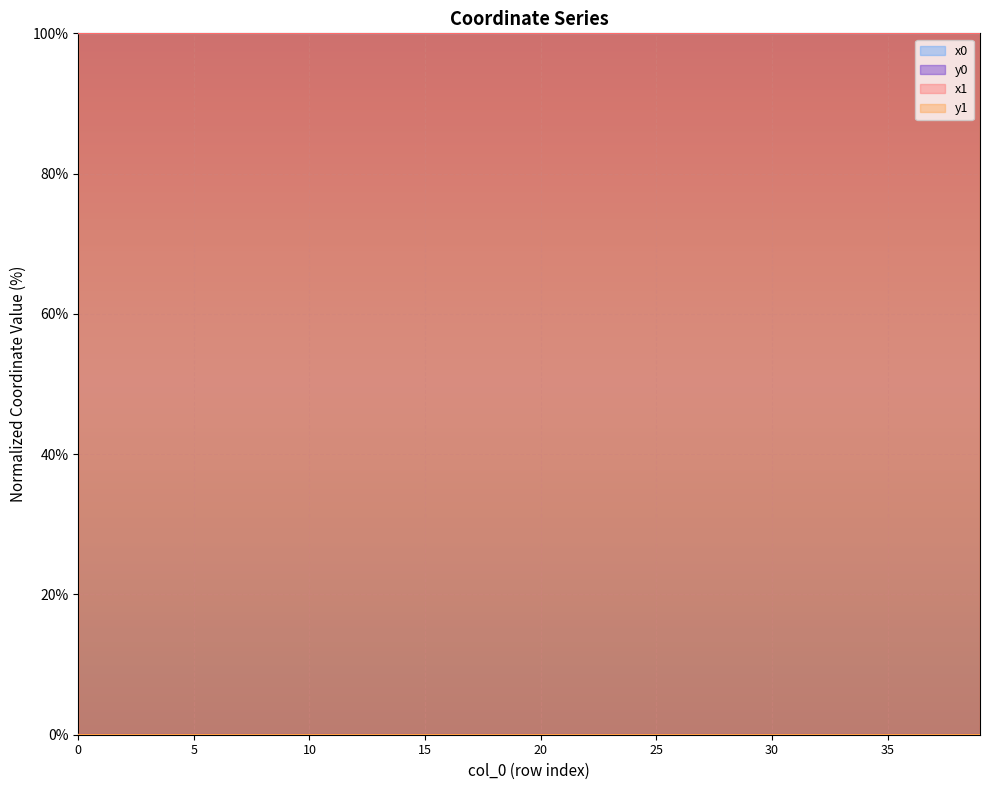

Reading right to left, list all the values displayed in this chart.

x1: 39=100.0	38=100.0	37=100.0	36=100.0	35=100.0	34=100.0	33=100.0	32=100.0	31=100.0	30=100.0	29=100.0	28=100.0	27=100.0	26=100.0	25=100.0	24=100.0	23=100.0	22=100.0	21=100.0	20=100.0	19=100.0	18=100.0	17=100.0	16=100.0	15=100.0	14=100.0	13=100.0	12=100.0	11=100.0	10=100.0	9=100.0	8=100.0	7=100.0	6=100.0	5=100.0	4=100.0	3=100.0	2=100.0	1=100.0	0=100.0
y1: 39=0.0	38=0.0	37=0.0	36=0.0	35=0.0	34=0.0	33=0.0	32=0.0	31=0.0	30=0.0	29=0.0	28=0.0	27=0.0	26=0.0	25=0.0	24=0.0	23=0.0	22=0.0	21=0.0	20=0.0	19=0.0	18=0.0	17=0.0	16=0.0	15=0.0	14=0.0	13=0.0	12=0.0	11=0.0	10=0.0	9=0.0	8=0.0	7=0.0	6=0.0	5=0.0	4=0.0	3=0.0	2=0.0	1=0.0	0=0.0
x0: 39=100.0	38=100.0	37=100.0	36=100.0	35=100.0	34=100.0	33=100.0	32=100.0	31=100.0	30=100.0	29=100.0	28=100.0	27=100.0	26=100.0	25=100.0	24=100.0	23=100.0	22=100.0	21=100.0	20=100.0	19=100.0	18=100.0	17=100.0	16=100.0	15=100.0	14=100.0	13=100.0	12=100.0	11=100.0	10=100.0	9=100.0	8=100.0	7=100.0	6=100.0	5=100.0	4=100.0	3=100.0	2=100.0	1=100.0	0=100.0
y0: 39=0.0	38=0.0	37=0.0	36=0.0	35=0.0	34=0.0	33=0.0	32=0.0	31=0.0	30=0.0	29=0.0	28=0.0	27=0.0	26=0.0	25=0.0	24=0.0	23=0.0	22=0.0	21=0.0	20=0.0	19=0.0	18=0.0	17=0.0	16=0.0	15=0.0	14=0.0	13=0.0	12=0.0	11=0.0	10=0.0	9=0.0	8=0.0	7=0.0	6=0.0	5=0.0	4=0.0	3=0.0	2=0.0	1=0.0	0=0.0